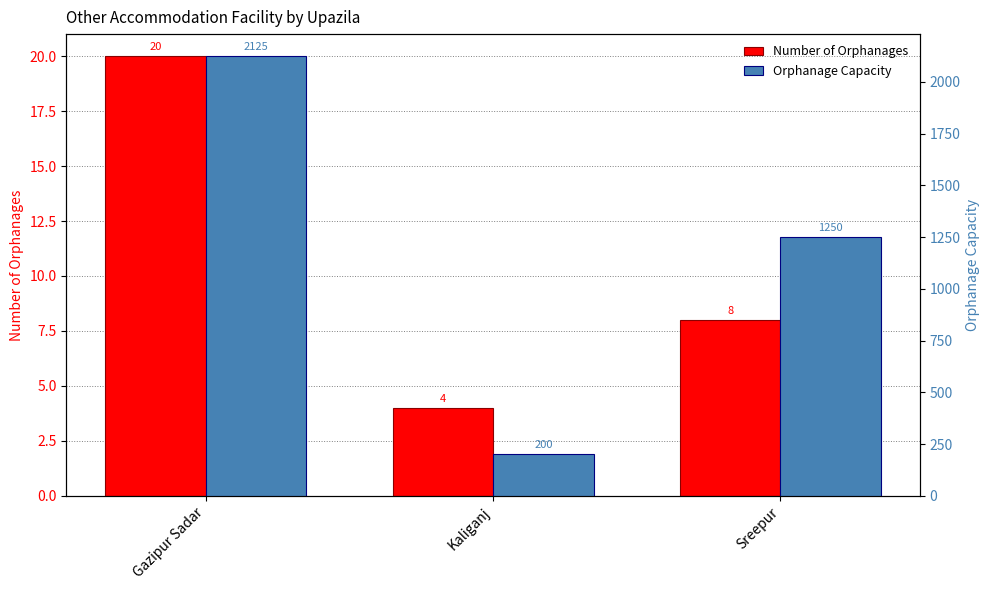

How many series are shown in this chart?

2